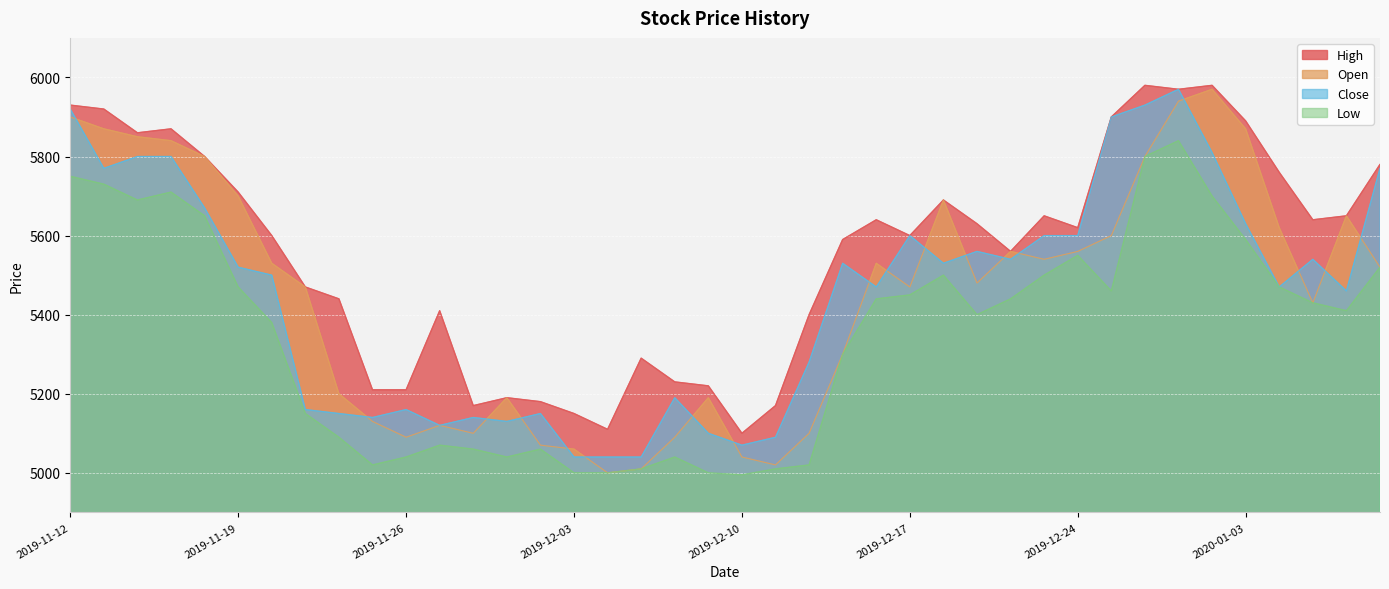

How many data points in Low are above 5430?

19